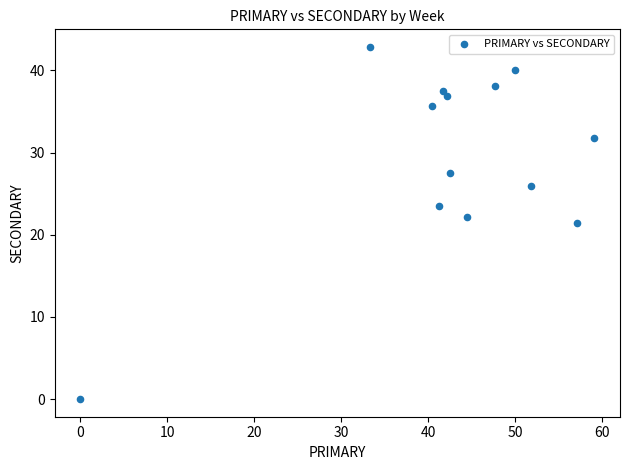

What is the range of X values (max minus min)?

59.1